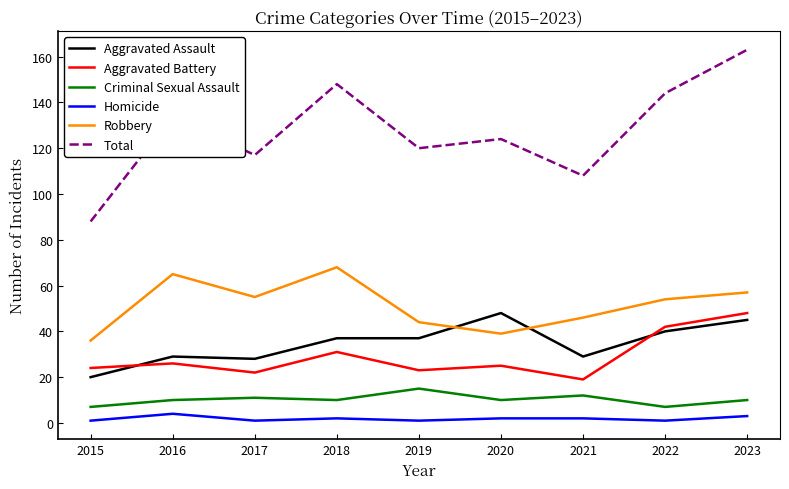

Is the value of Criminal Sexual Assault at 2017 greater than the value of Total at 2018?

No